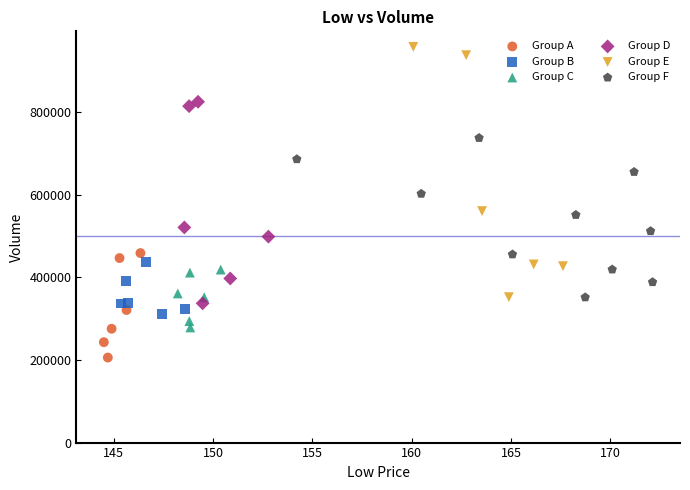

What are all the series names shown in the legend?

Group A, Group B, Group C, Group D, Group E, Group F